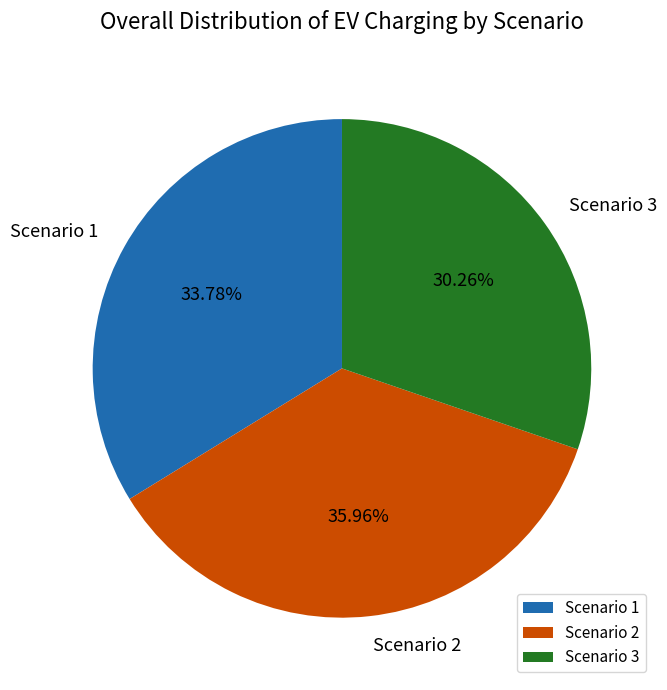

To the nearest percent, what is the combined percentage of Scenario 1 and Scenario 3?

64%